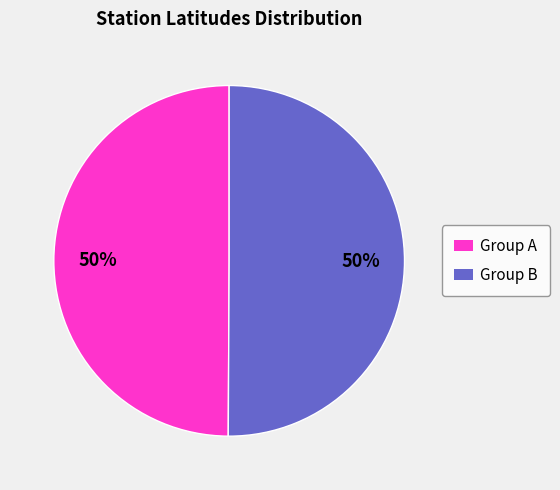

Combined, do Group A and Group B account for over 50%?

Yes